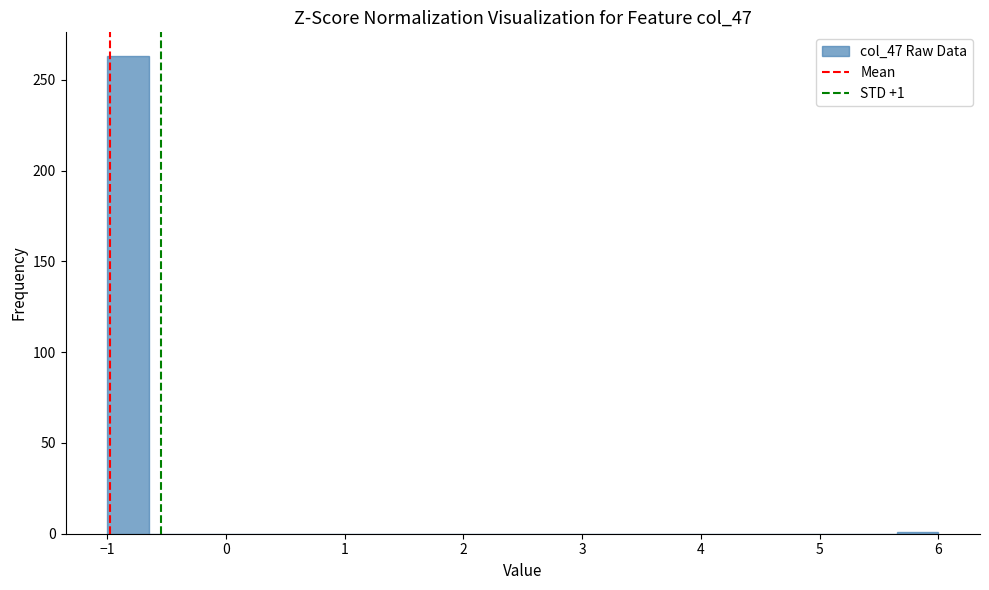

Read against the x-axis, roughly where is the centre of the tallest bar?

-0.8